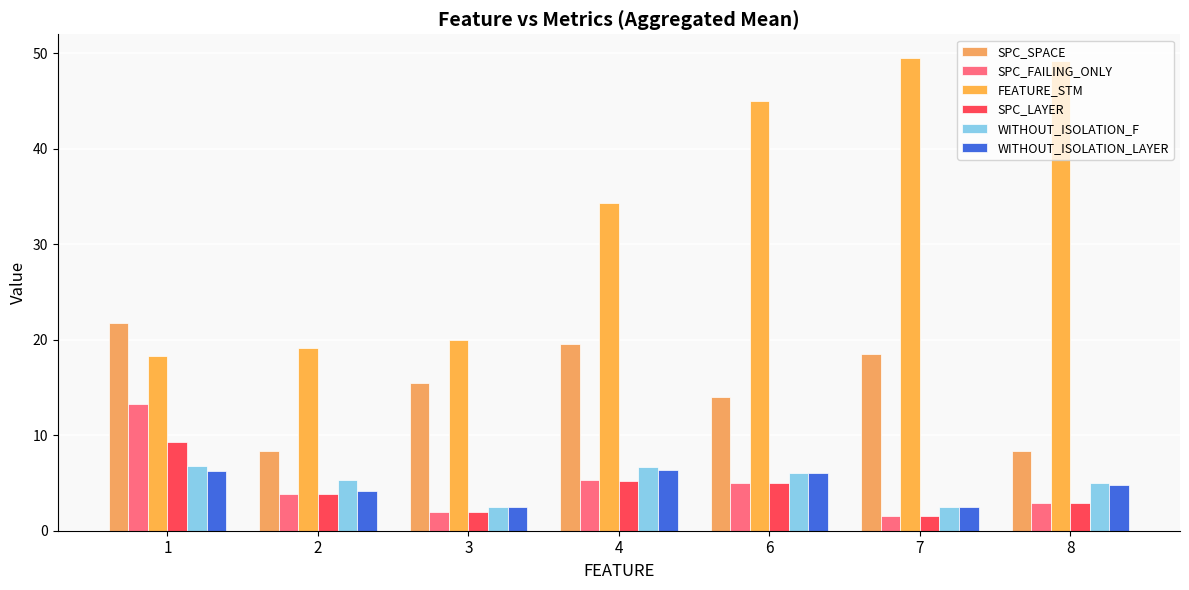

What is the difference between the highest and lowest values at 4?

29.2